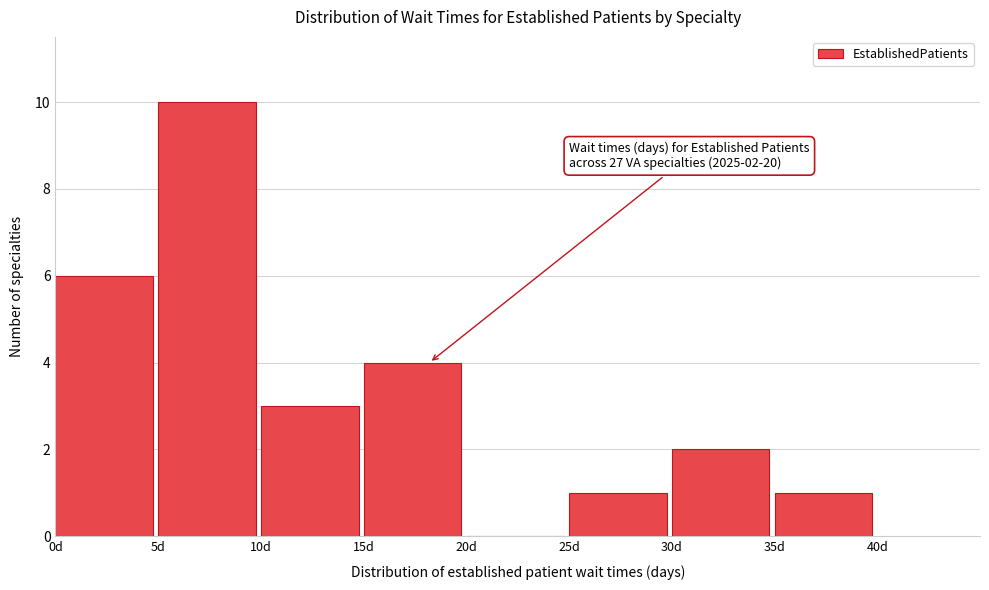

Over which range of the x-axis is the bar tallest?

5 to 10